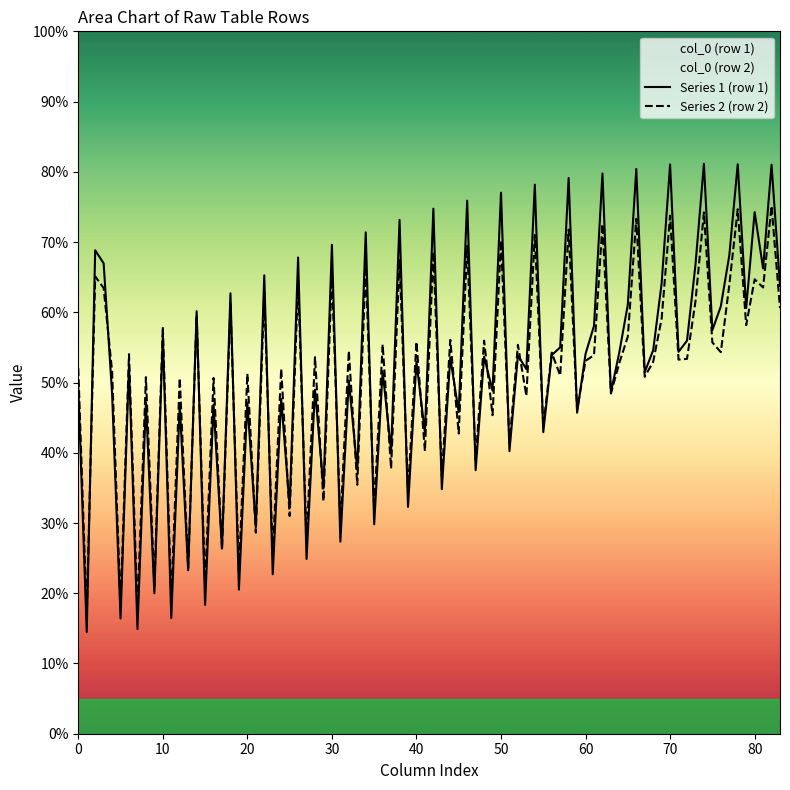

What is the total value across all series at 0?

101.5